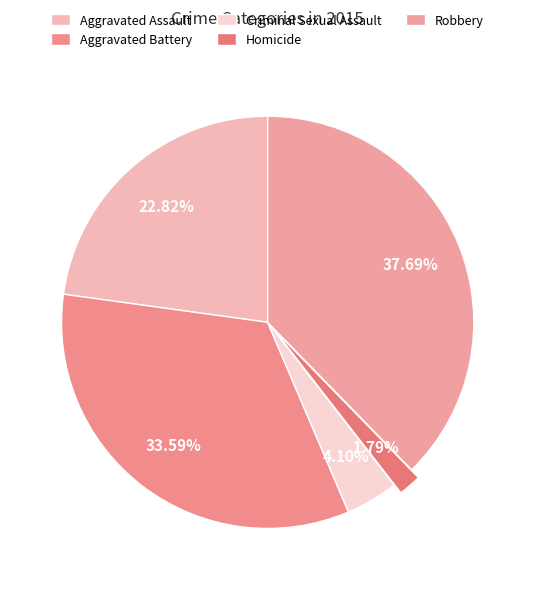

How many slices are in this pie chart?

5